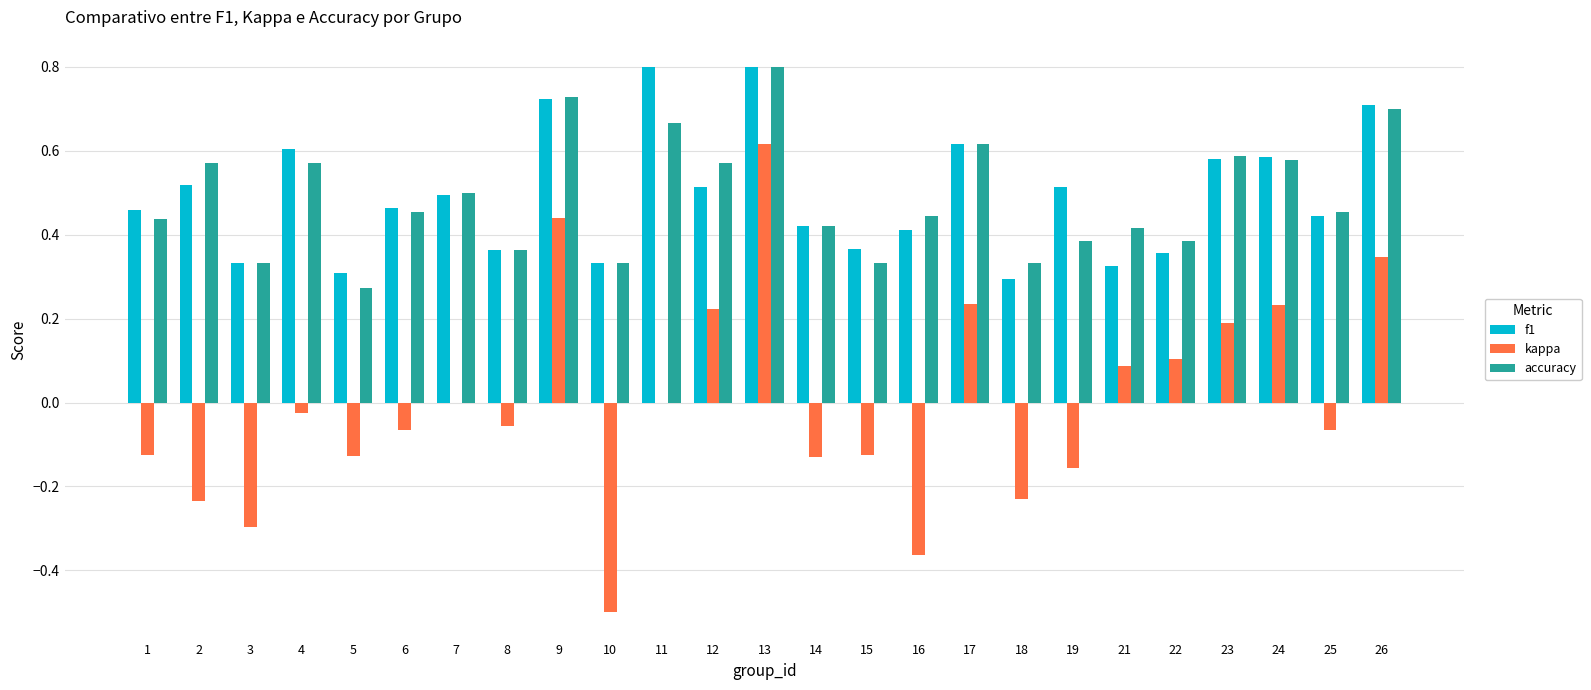

The value of f1 at 5 is 0.3. True or false?

True